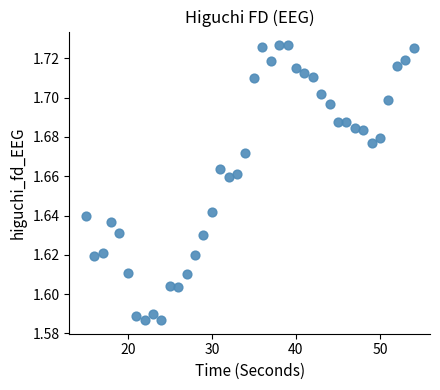

What is the range of X values (max minus min)?

39.0